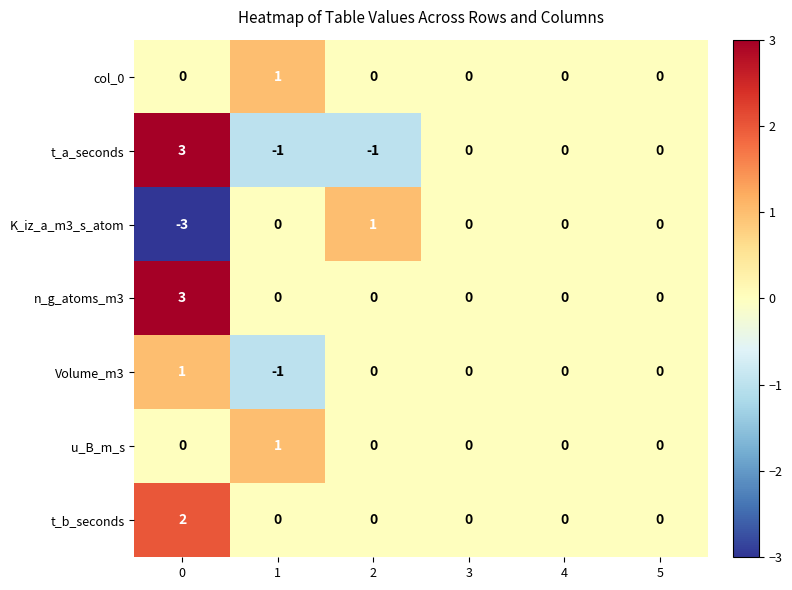

The value of t_b_seconds at 5 is 0. True or false?

True